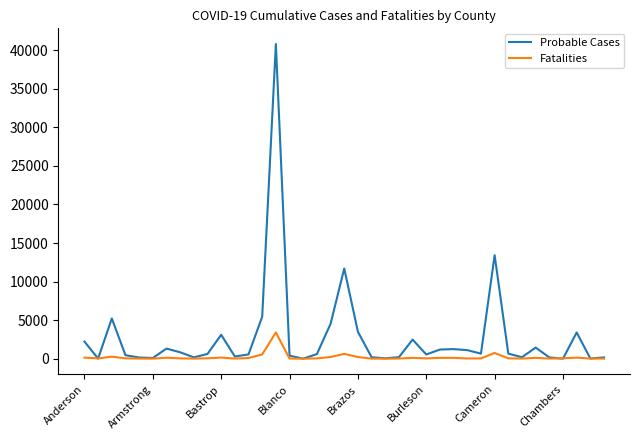

List the series in order of their overall mean, lowest first.

Fatalities, Probable Cases